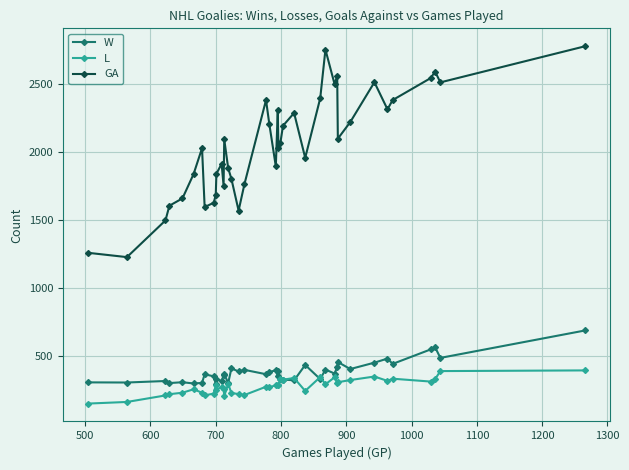

True or false: GA has more than 0 points higher than both neighbors.

True